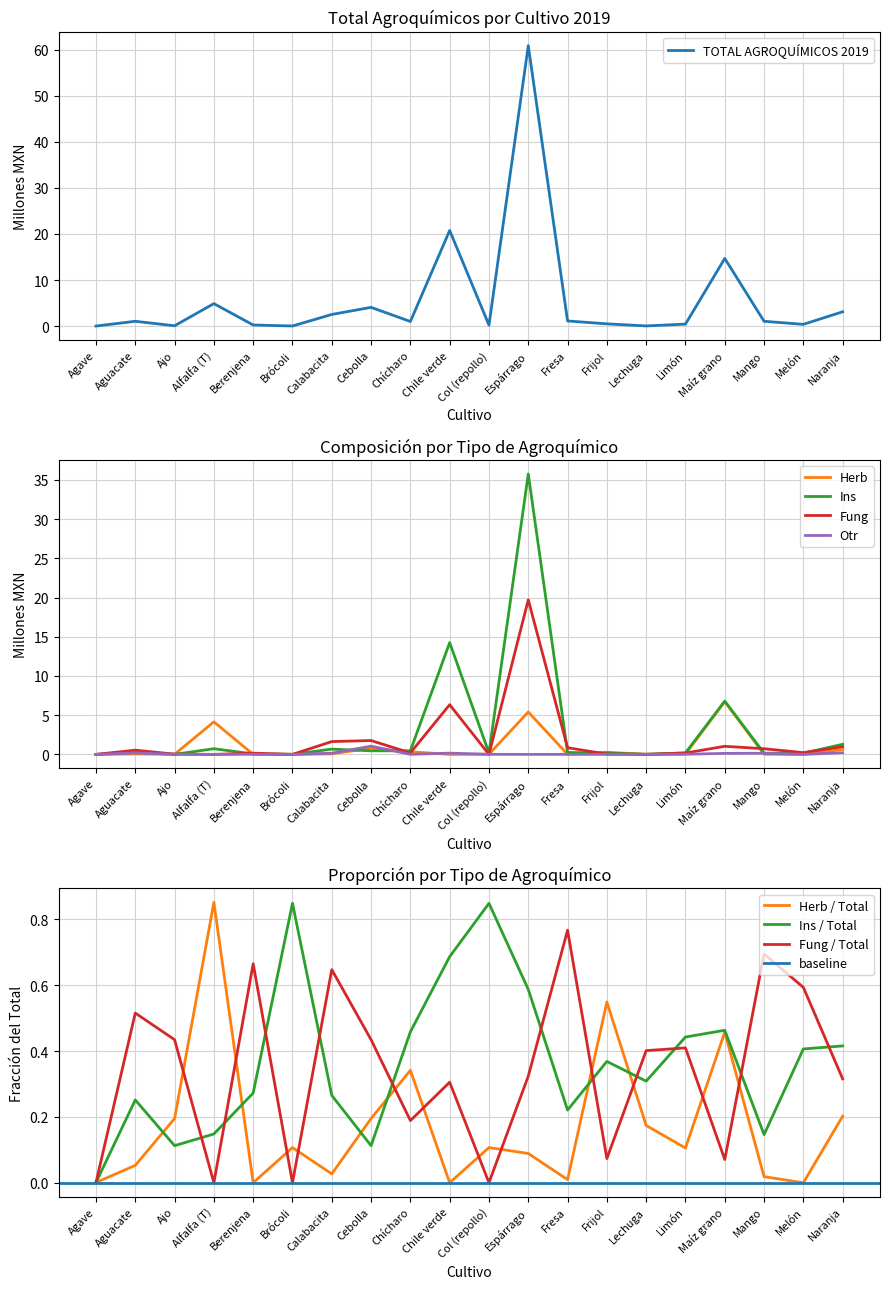

The Otr series shows 0.0 at Frijol. True or false?

False